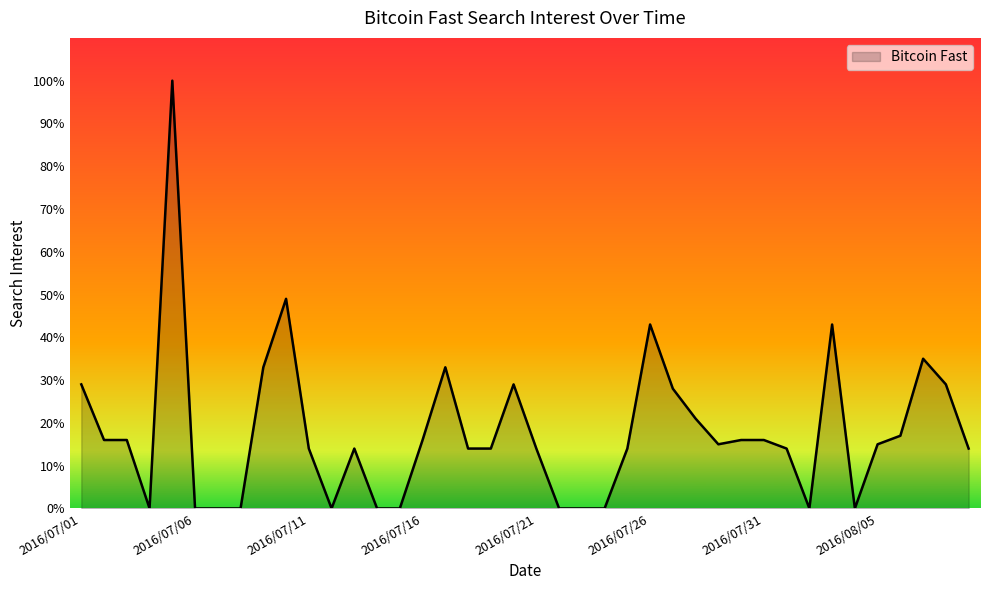

What is the maximum value shown in the chart?

100